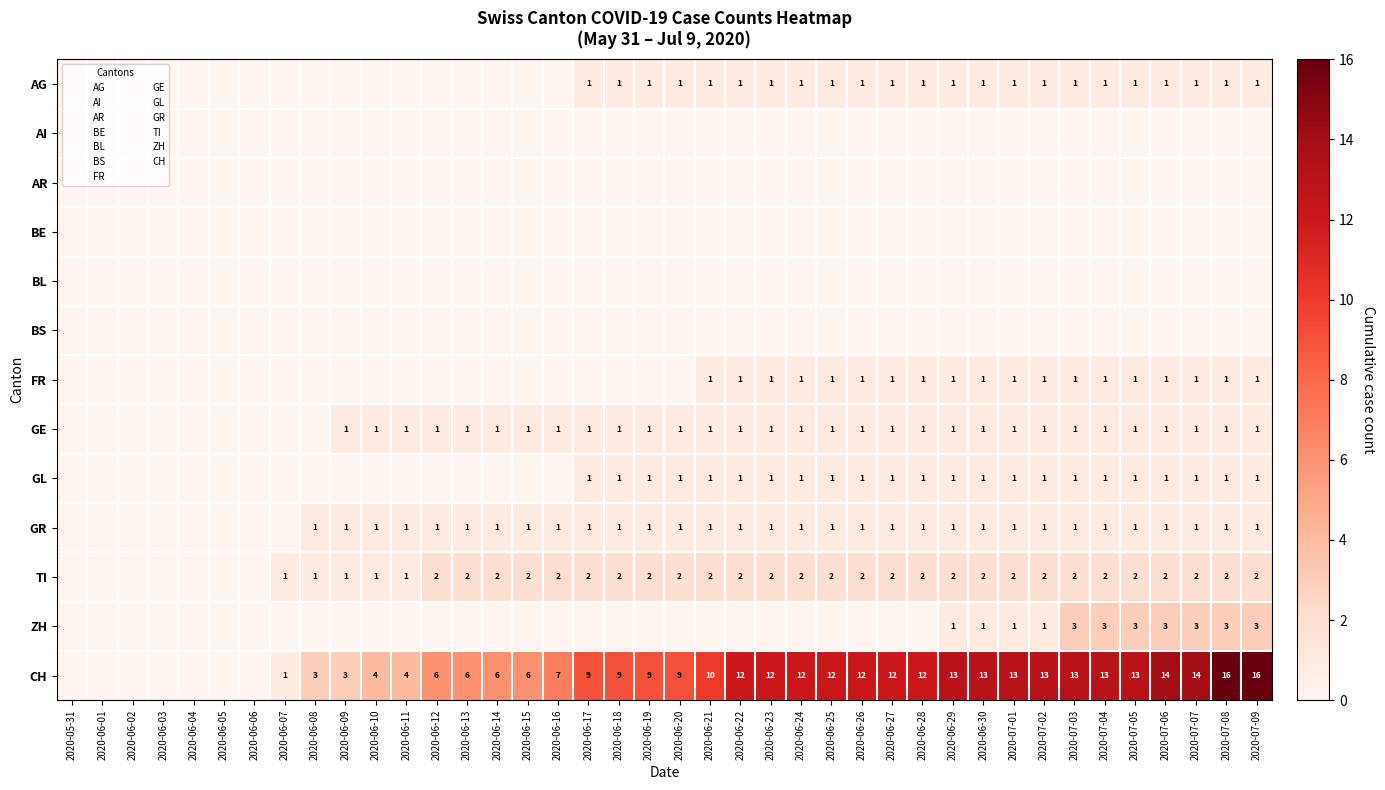

Rank the series at 2020-07-07 from highest to lowest value.

CH, ZH, TI, AG, FR, GE, GL, GR, AI, AR, BE, BL, BS